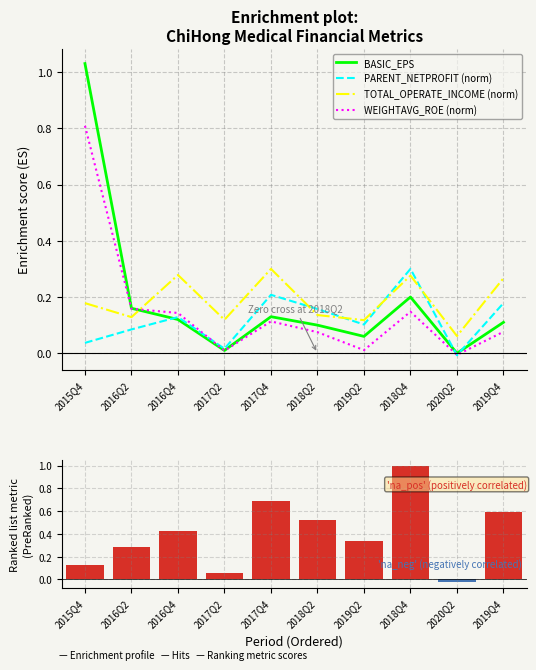

Between 2017Q4 and 2019Q2, which is larger?

2017Q4